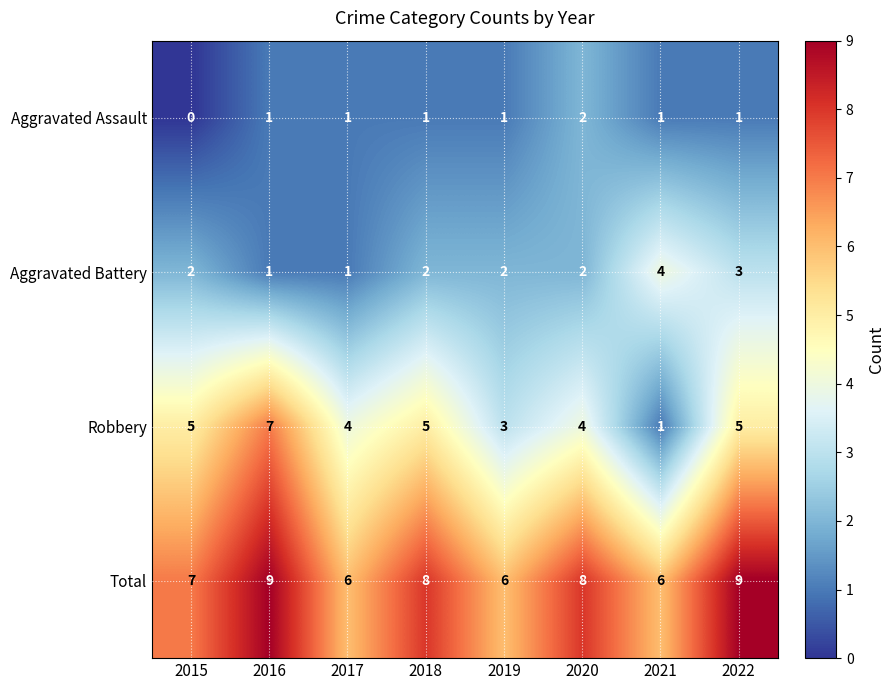

Which series has the largest range (max minus min)?

Robbery